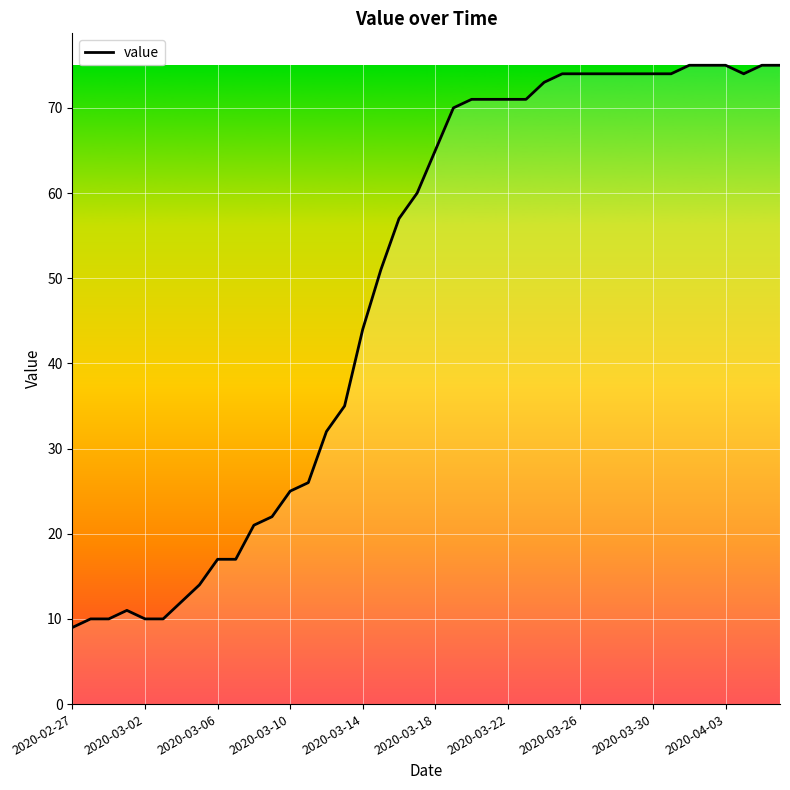

What is the difference between the maximum and minimum values?

66